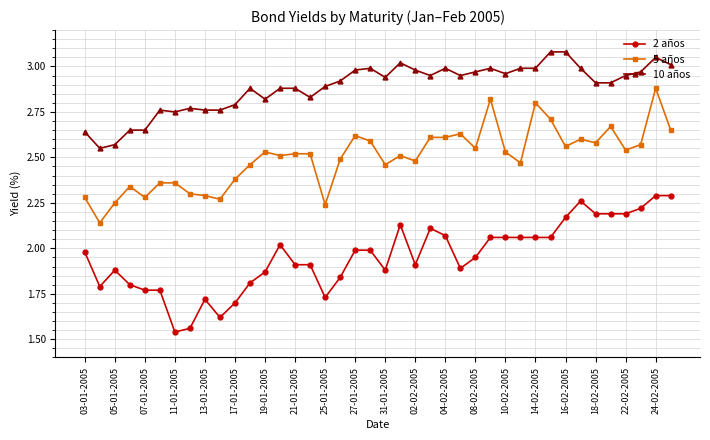

What is the difference between the maximum and minimum values in the 10 años series?

0.5